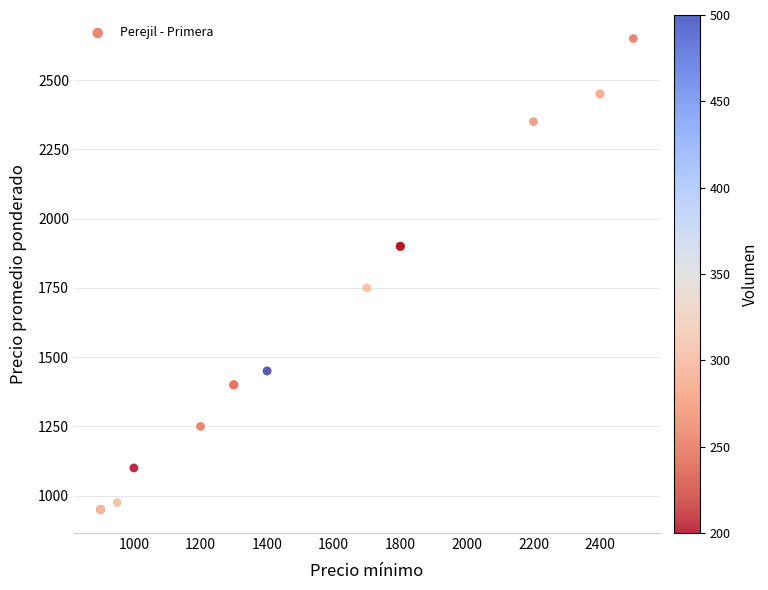

What Y value in the scatter plot is closest to 1800?

1750